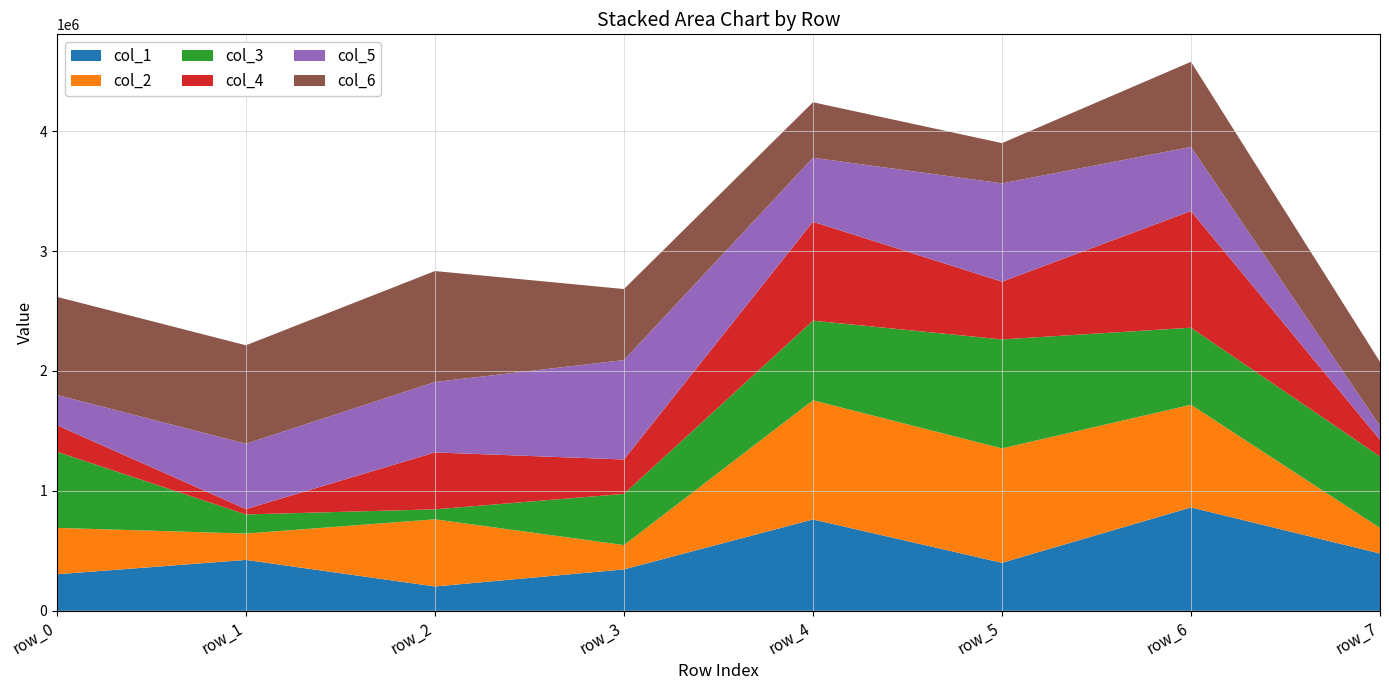

Reading left to right, list all the values displayed in this chart.

col_1: row_0=304777	row_1=424483	row_2=202994	row_3=345617	row_4=762146	row_5=400455	row_6=862430	row_7=478193
col_2: row_0=386799	row_1=219668	row_2=559905	row_3=202373	row_4=993227	row_5=953861	row_6=855768	row_7=212797
col_3: row_0=634896	row_1=159500	row_2=83275	row_3=426933	row_4=664330	row_5=909076	row_6=642650	row_7=596282
col_4: row_0=221223	row_1=44852	row_2=474588	row_3=286923	row_4=824875	row_5=481186	row_6=972866	row_7=138685
col_5: row_0=252639	row_1=544931	row_2=587431	row_3=829125	row_4=533937	row_5=819970	row_6=534581	row_7=115568
col_6: row_0=817889	row_1=820792	row_2=925224	row_3=592345	row_4=462545	row_5=335516	row_6=710033	row_7=534642